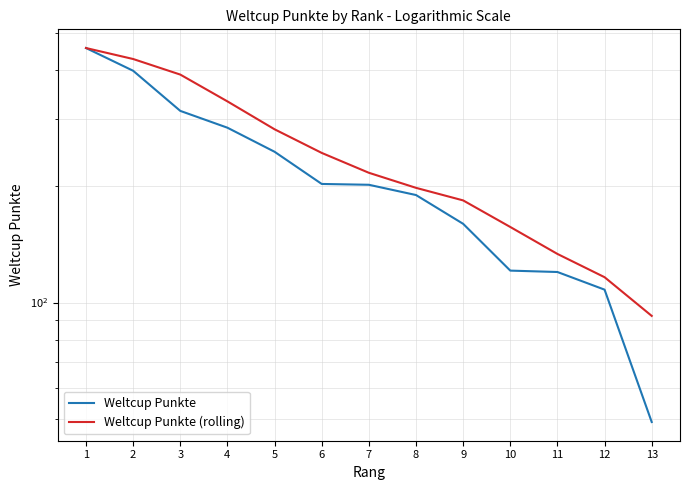

How many data points in Weltcup Punkte are less than 202?

6